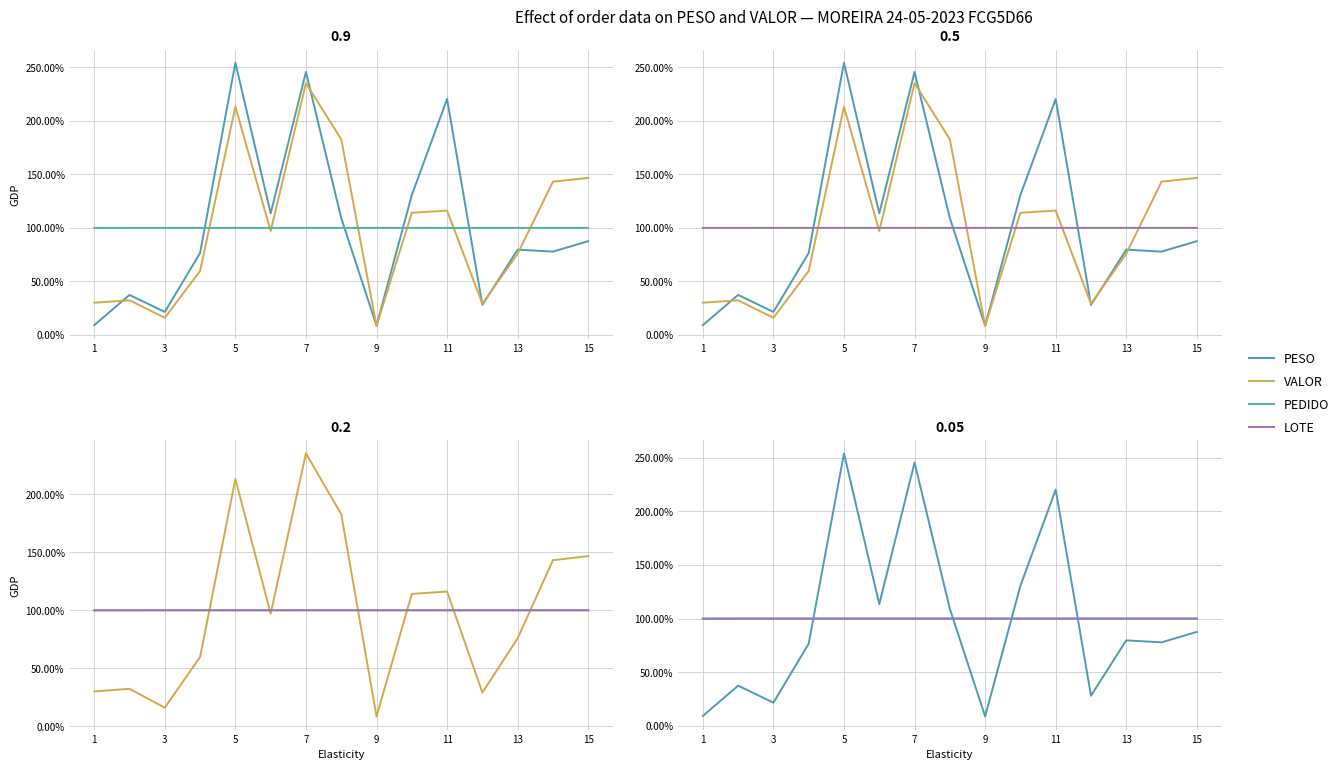

What is the difference between the highest and lowest values at 11?

16.5